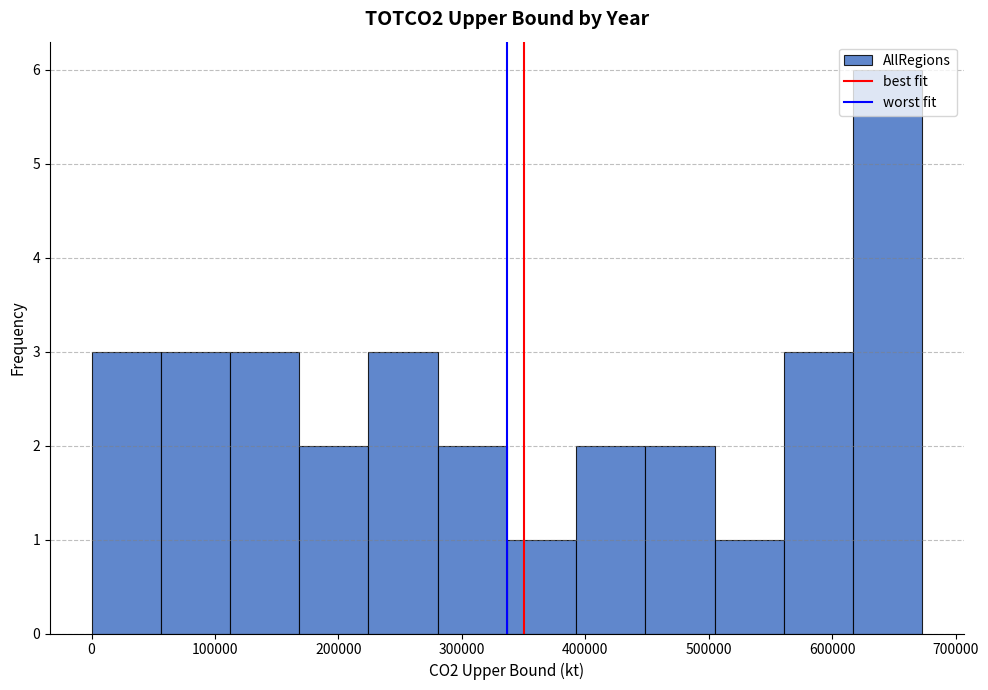

What is the height of the bar covering 500000 to 560000 on the x-axis? Neither the bar edges nor the heights are printed on the chart, so give them approximately, as read against the axes.

1